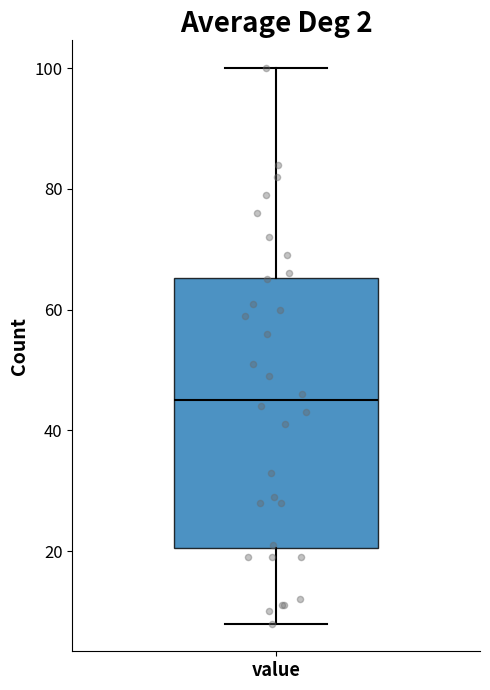

Transcribe this box plot: give where the median line is, the range the box spans, and where the two whiskers end, as read against the y-axis. The values are not printed on the chart, so give them approximately, as read against the axis.

median 46, box 20 to 66, whiskers 8 to 100